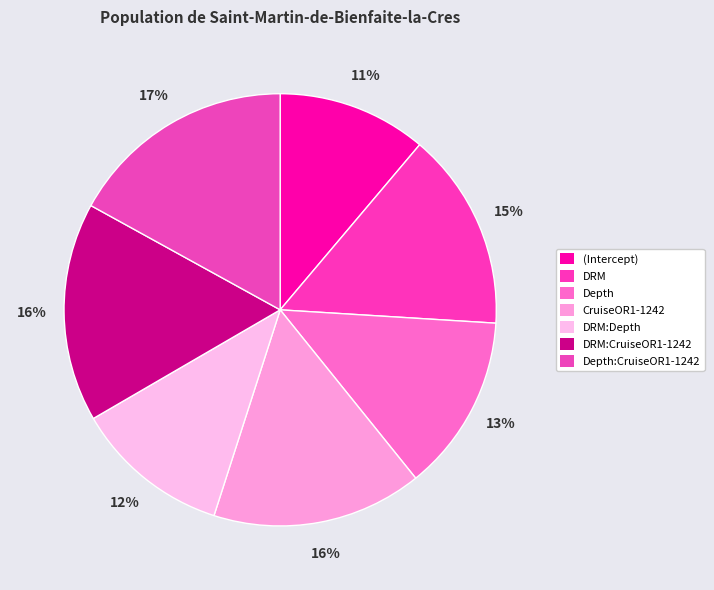

Is there a majority slice in this chart?

No